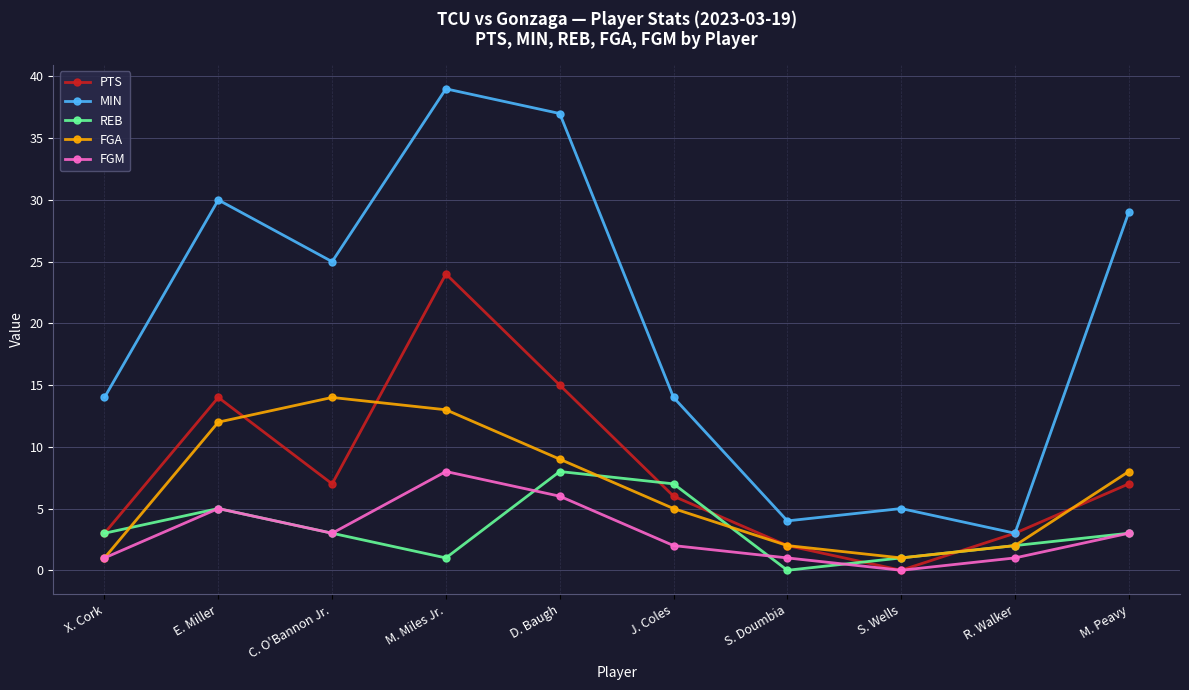

The value of FGA at X. Cork is 1. True or false?

True